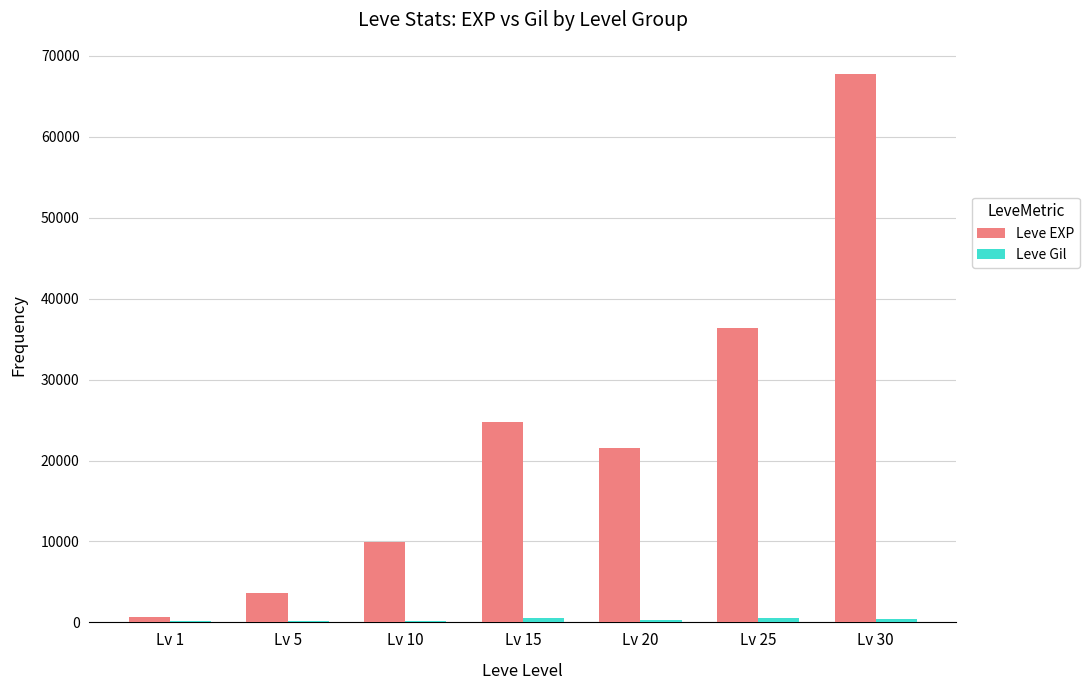

How many distinct data groups are displayed?

2